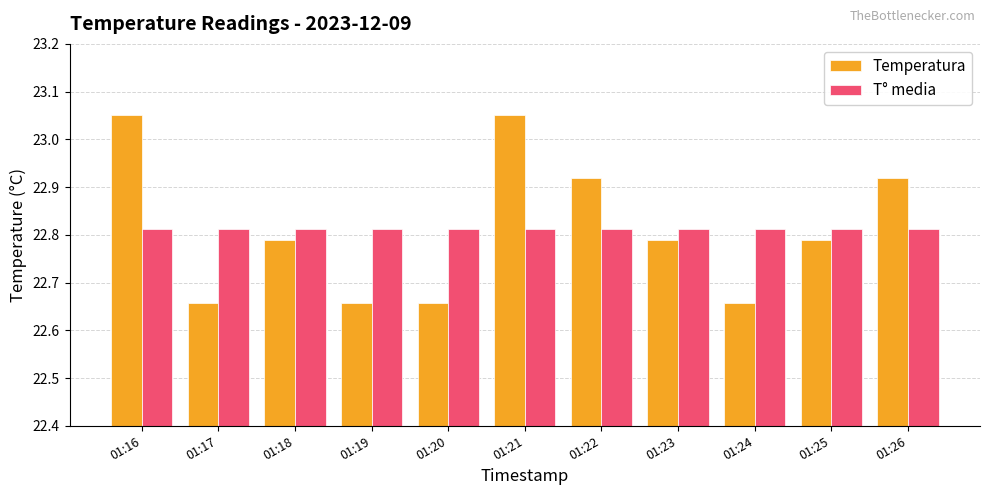

The Temperatura series shows 9.2 at 01:22. True or false?

False